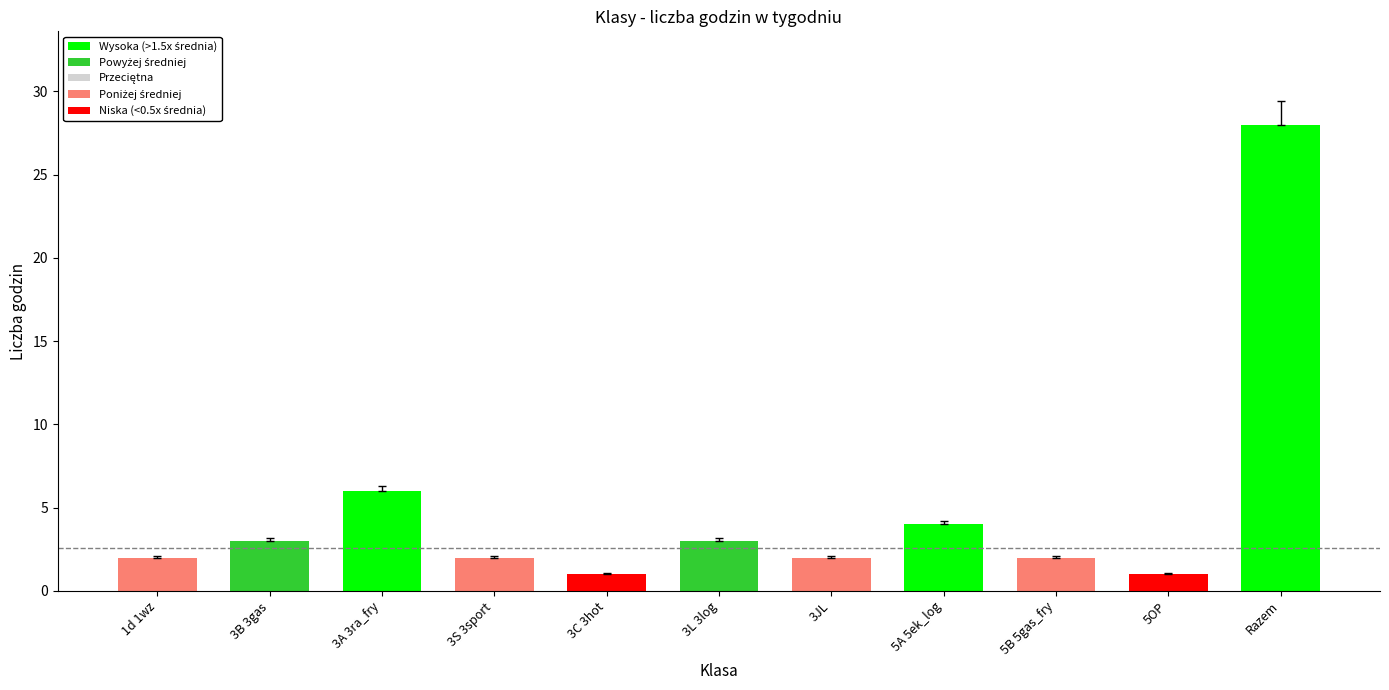

Reading right to left, extract all data points from this chart.

28	1	2	4	2	3	1	2	6	3	2